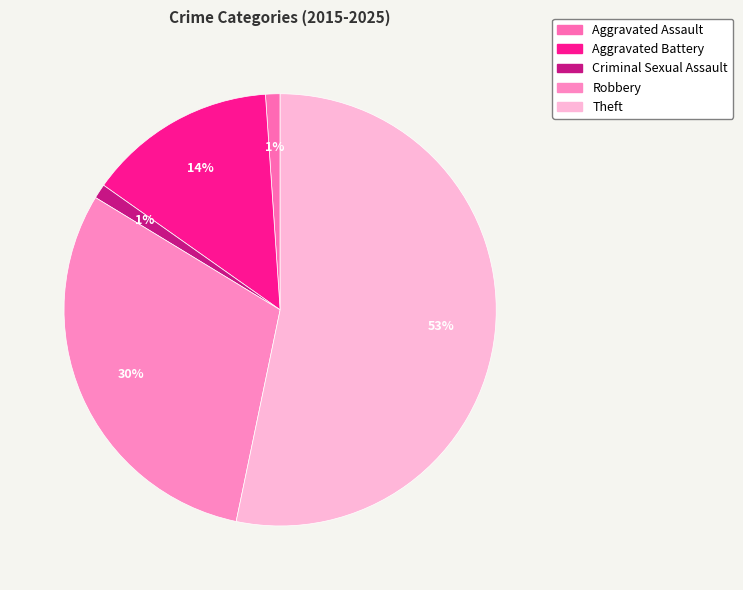

To the nearest percent, what is the difference between the largest and smallest slice percentages?

52%